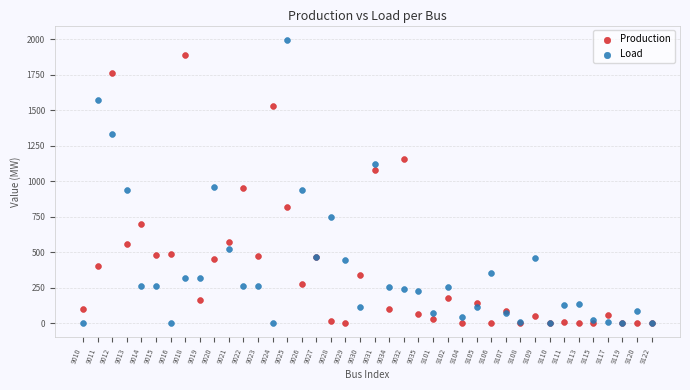

Which series has the widest spread of Y values?

Load